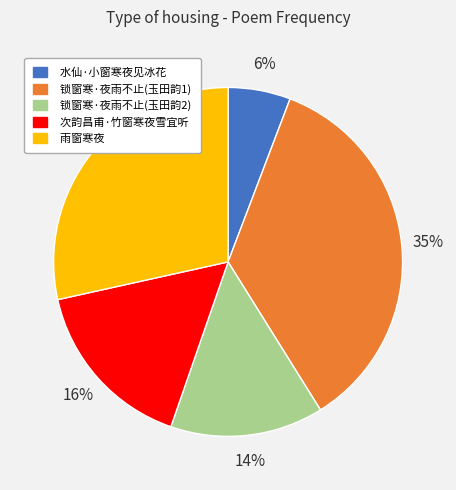

What is the largest slice in the pie chart?

锁窗寒·夜雨不止(玉田韵1)